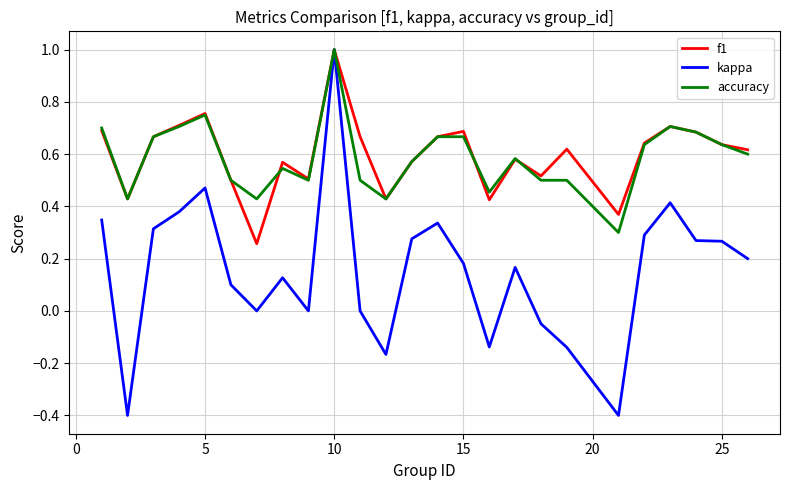

Which series has the largest range (max minus min)?

kappa